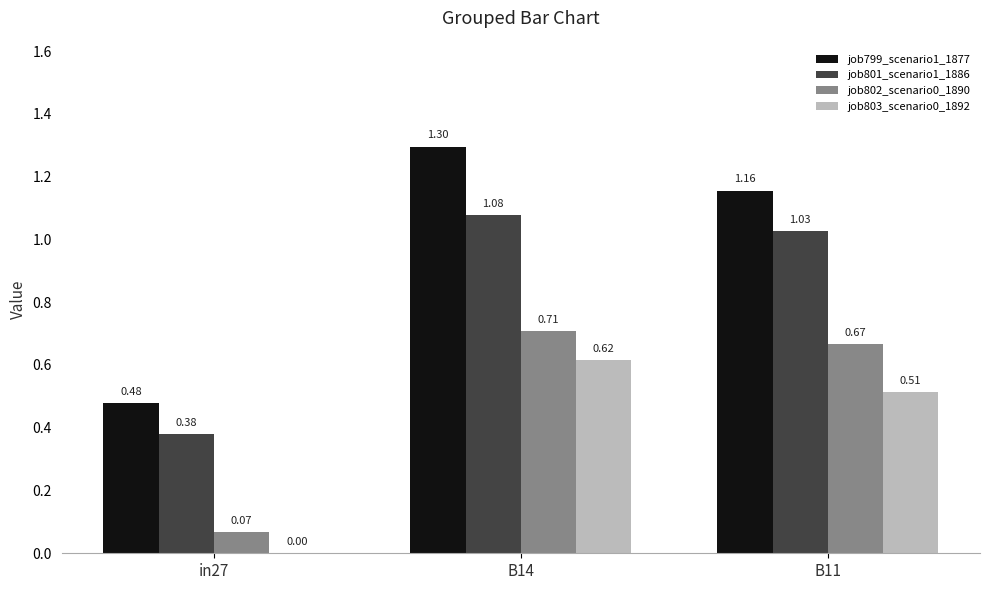

Is the value of job803_scenario0_1892 at B14 greater than the value of job802_scenario0_1890 at in27?

Yes